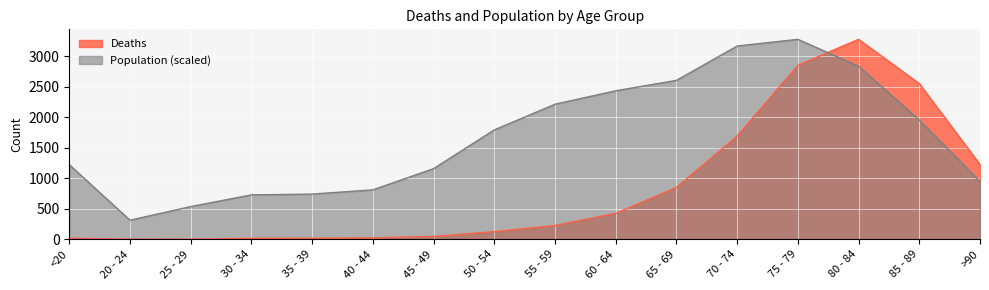

Which series ends up on top after the final intersection of Deaths and Population?

Deaths